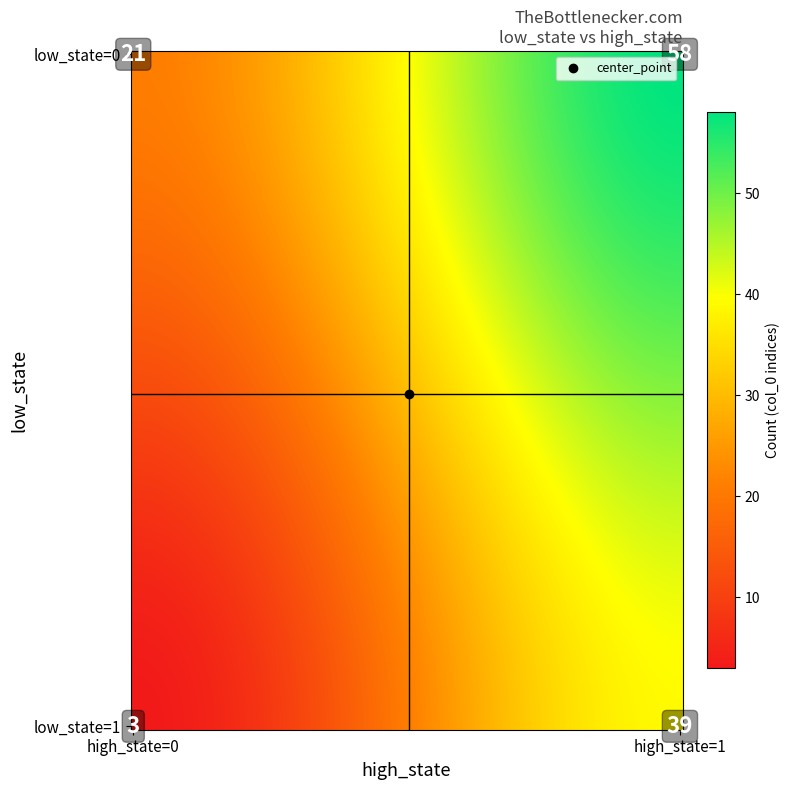

At which category does the chart reach its peak across all series?

(0, 1)